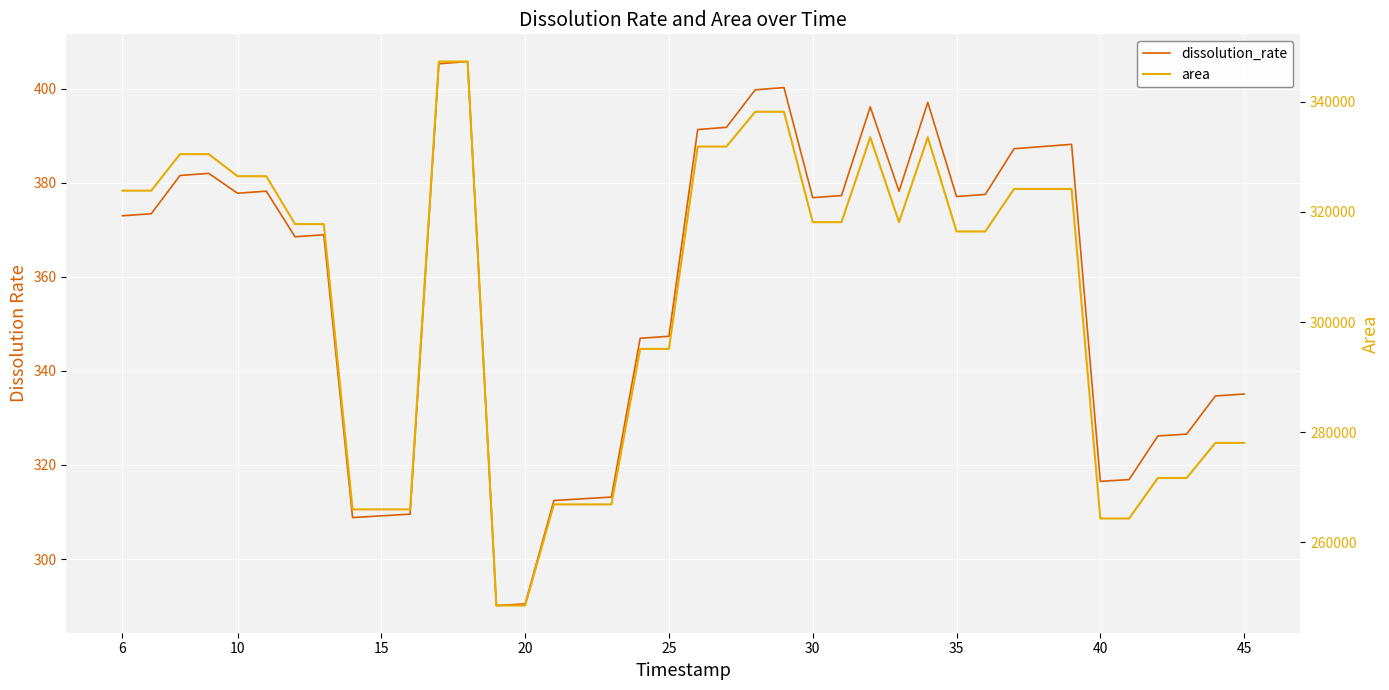

Where does the area series first go above 318150?

6